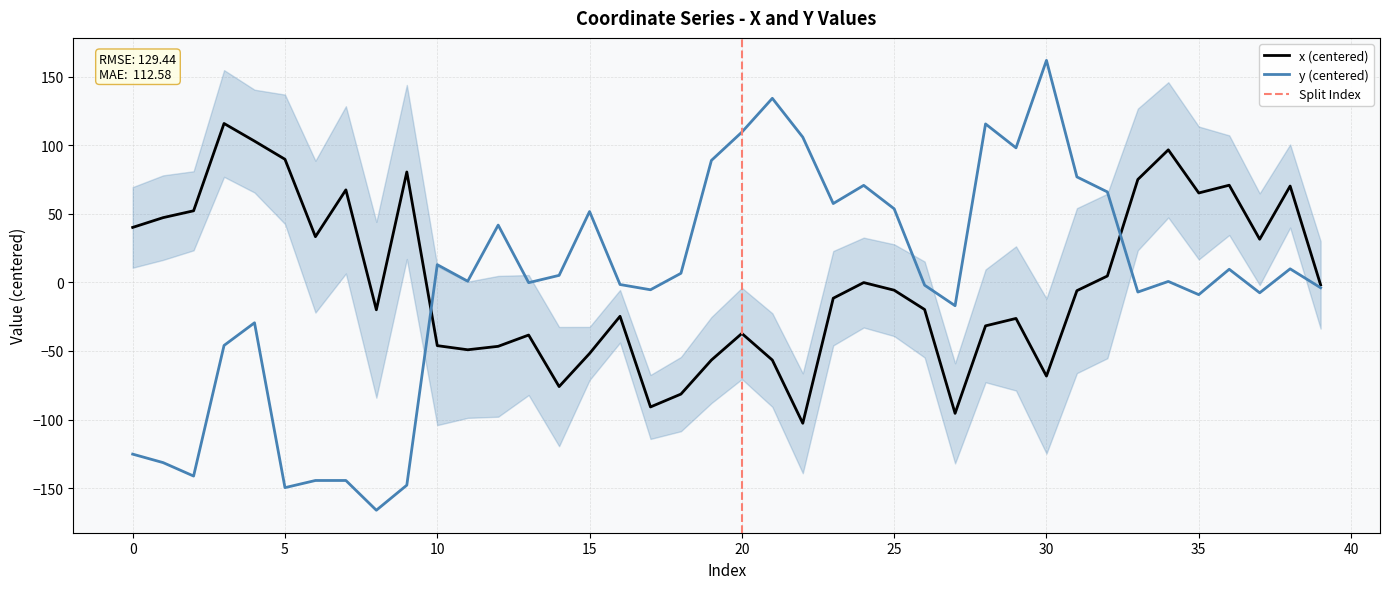

Which label corresponds to the largest value in the chart?

30